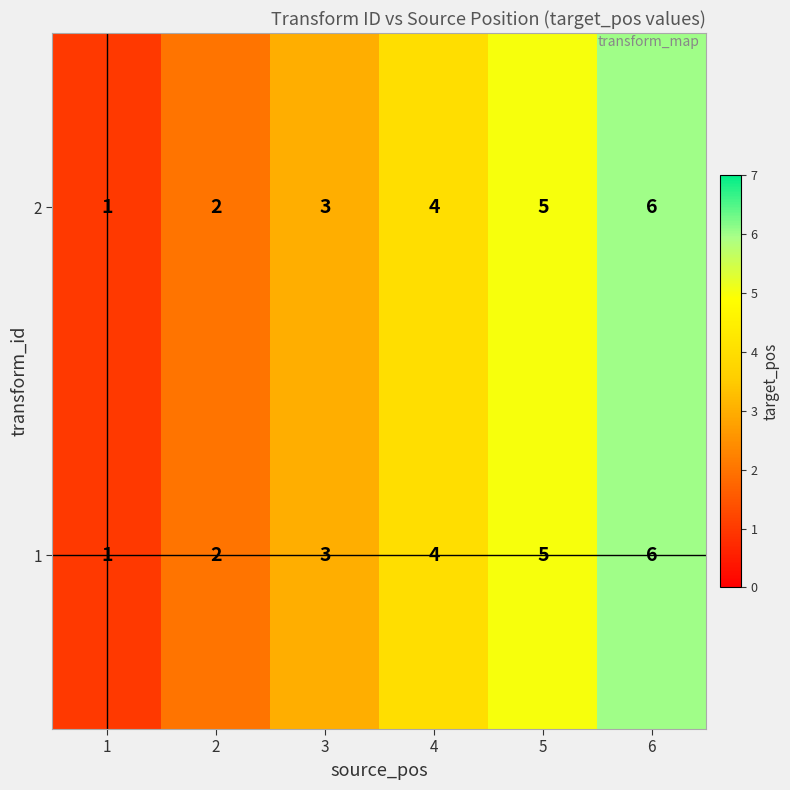

At which category does the chart reach its peak across all series?

6